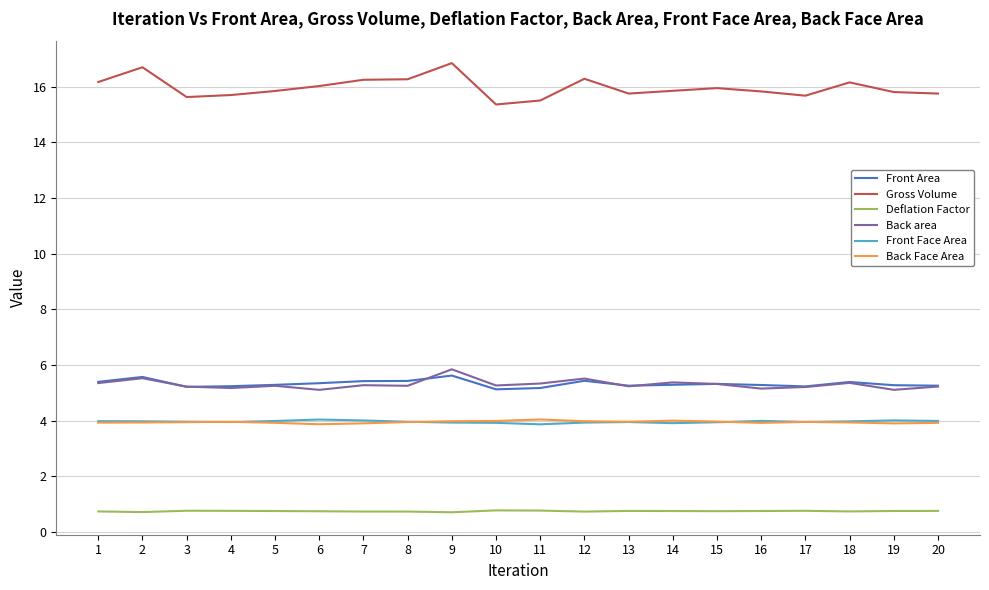

What is the sum of all Gross Volume values?

319.4